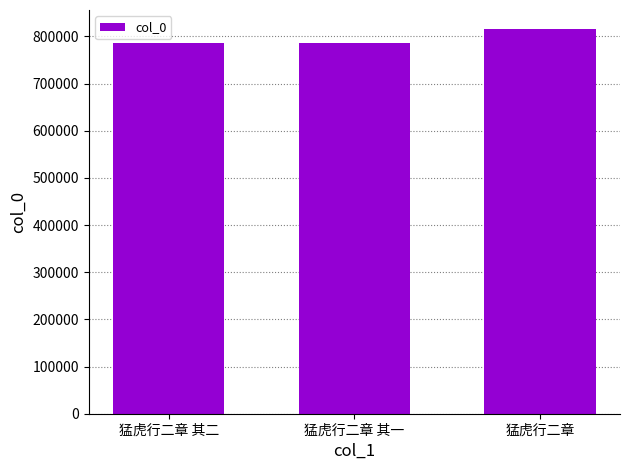

What is the value of the 2nd bar from the left?

786379